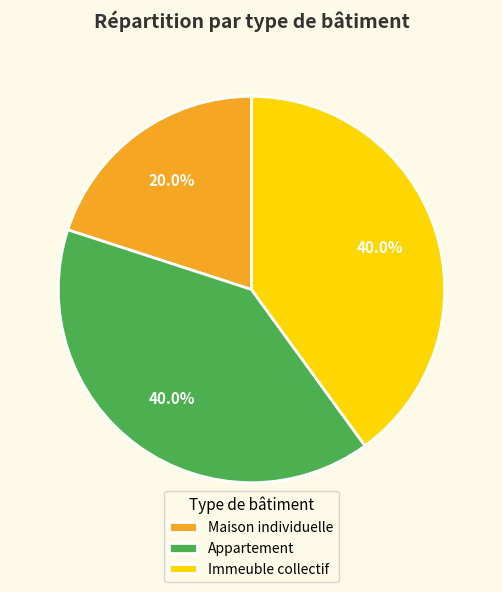

Is there any slice that represents more than half of the pie?

No